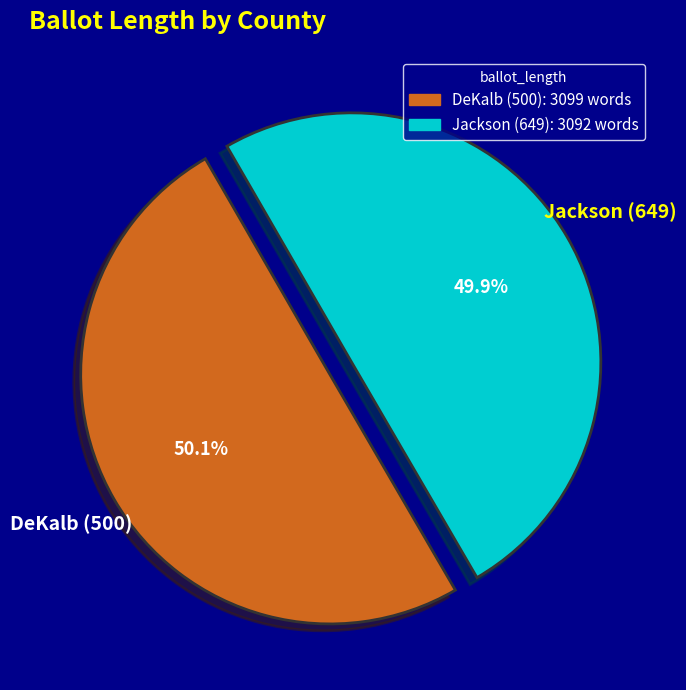

Does any single category account for the majority?

Yes